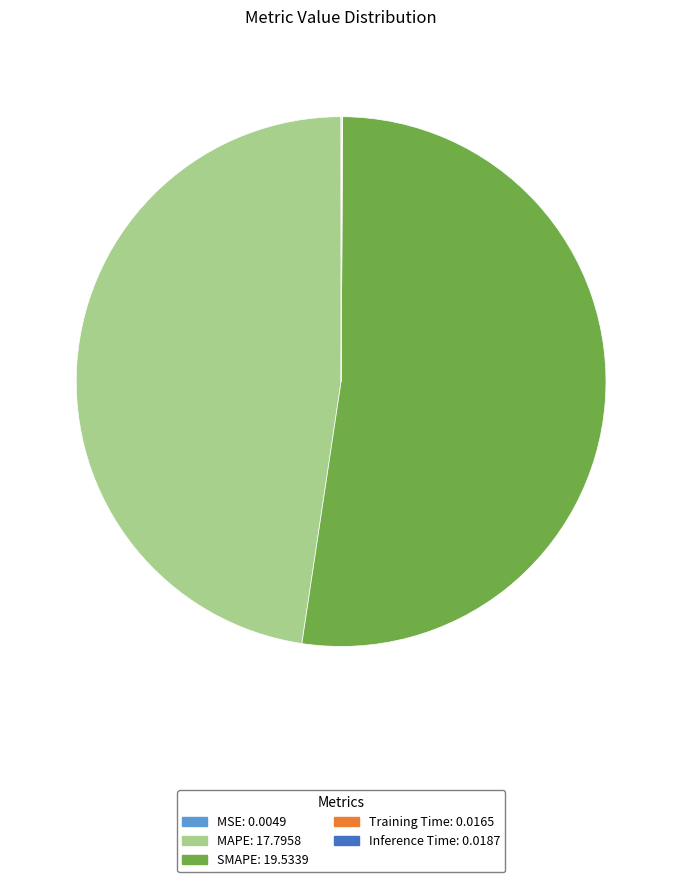

Which has a higher value, SMAPE or MAPE?

SMAPE